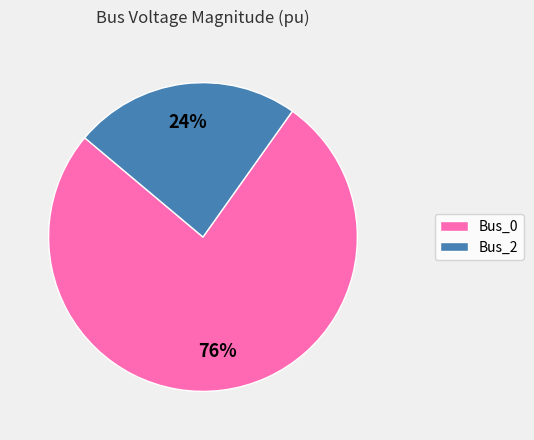

To the nearest percent, what percentage of the pie is Bus_0?

76%